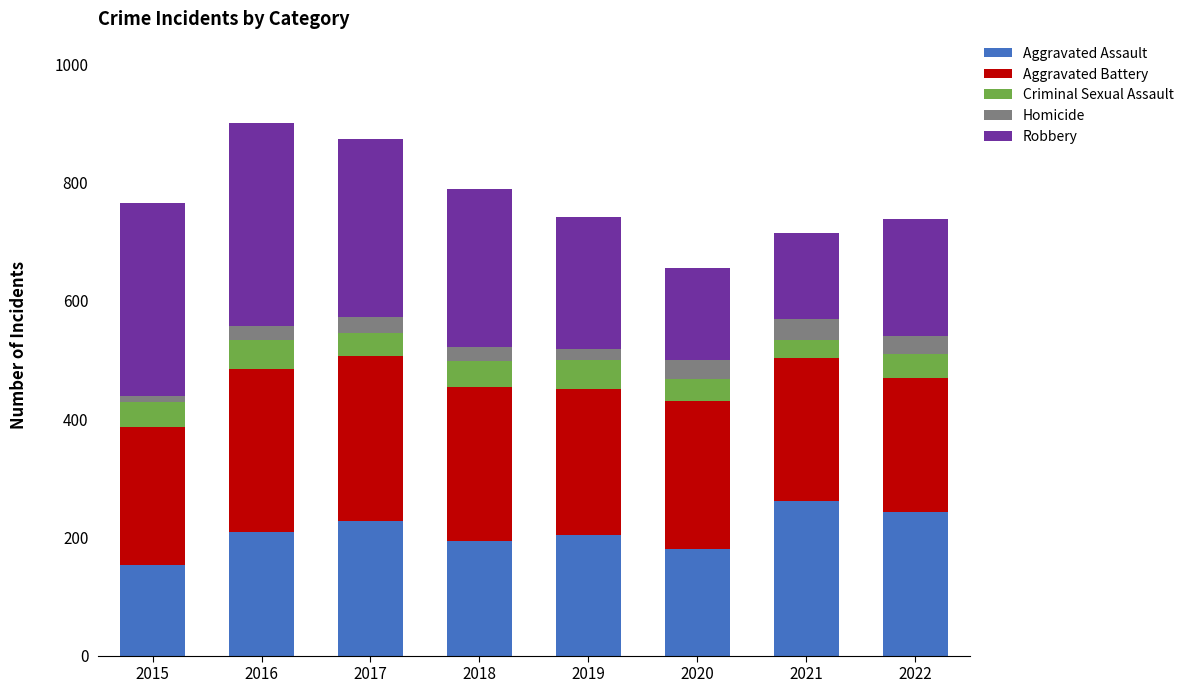

What is the maximum value for Aggravated Assault?

262